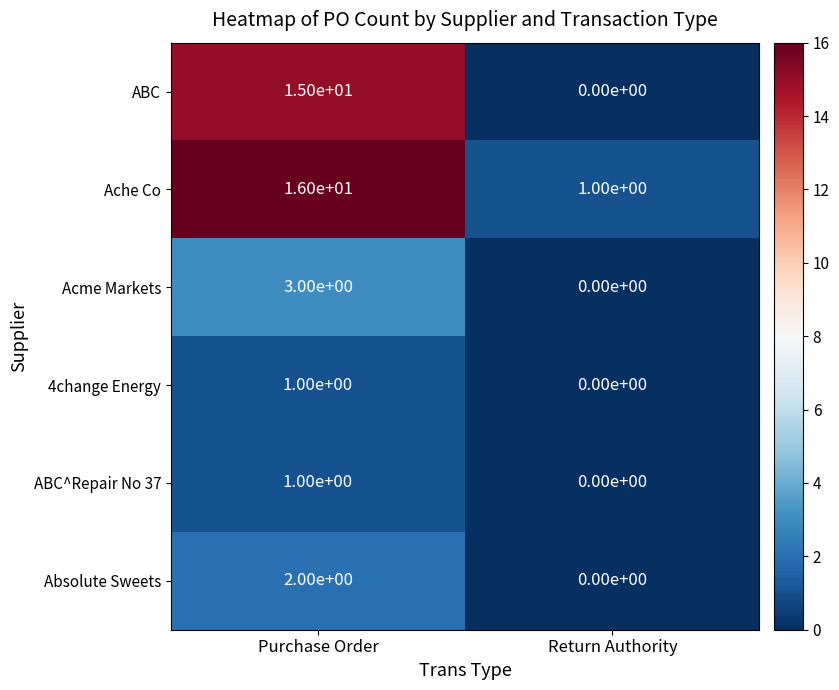

True or false: Ache Co has a value of 16 at Purchase Order.

True